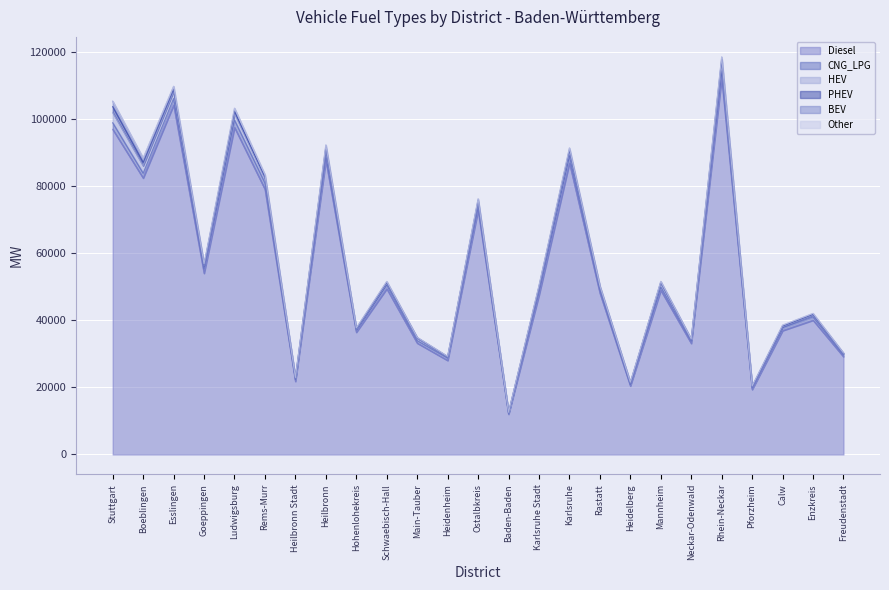

True or false: PHEV and Other cross at least once.

False